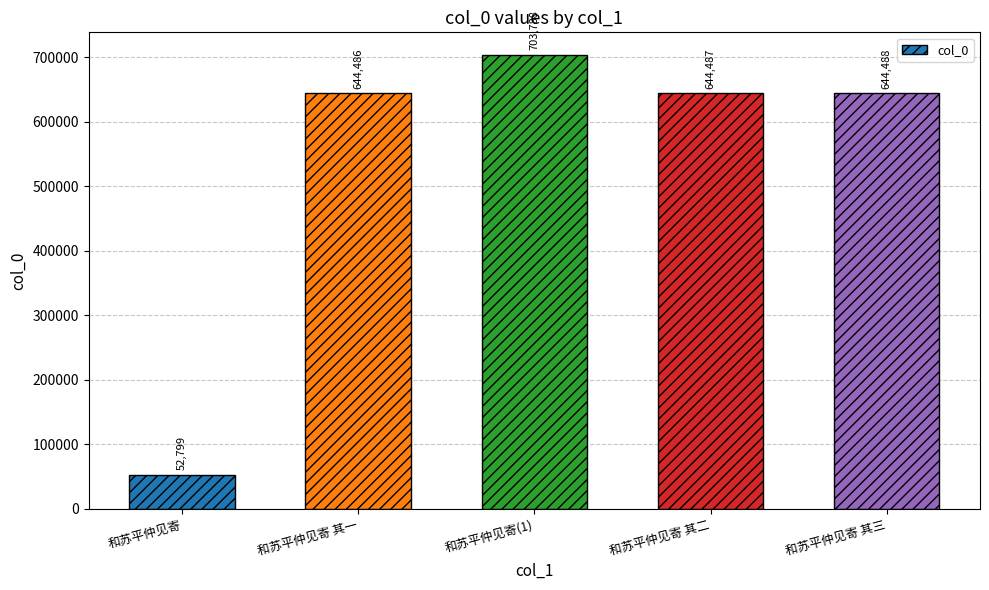

Rank the categories by value from highest to lowest.

和苏平仲见寄(1), 和苏平仲见寄 其三, 和苏平仲见寄 其二, 和苏平仲见寄 其一, 和苏平仲见寄